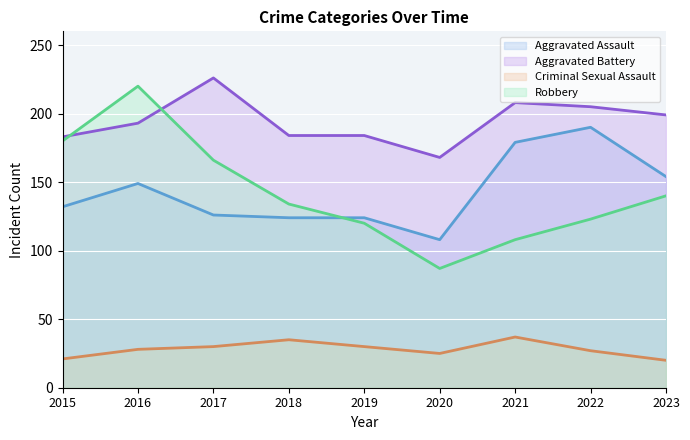

True or false: Aggravated Assault and Aggravated Battery cross at least once.

False